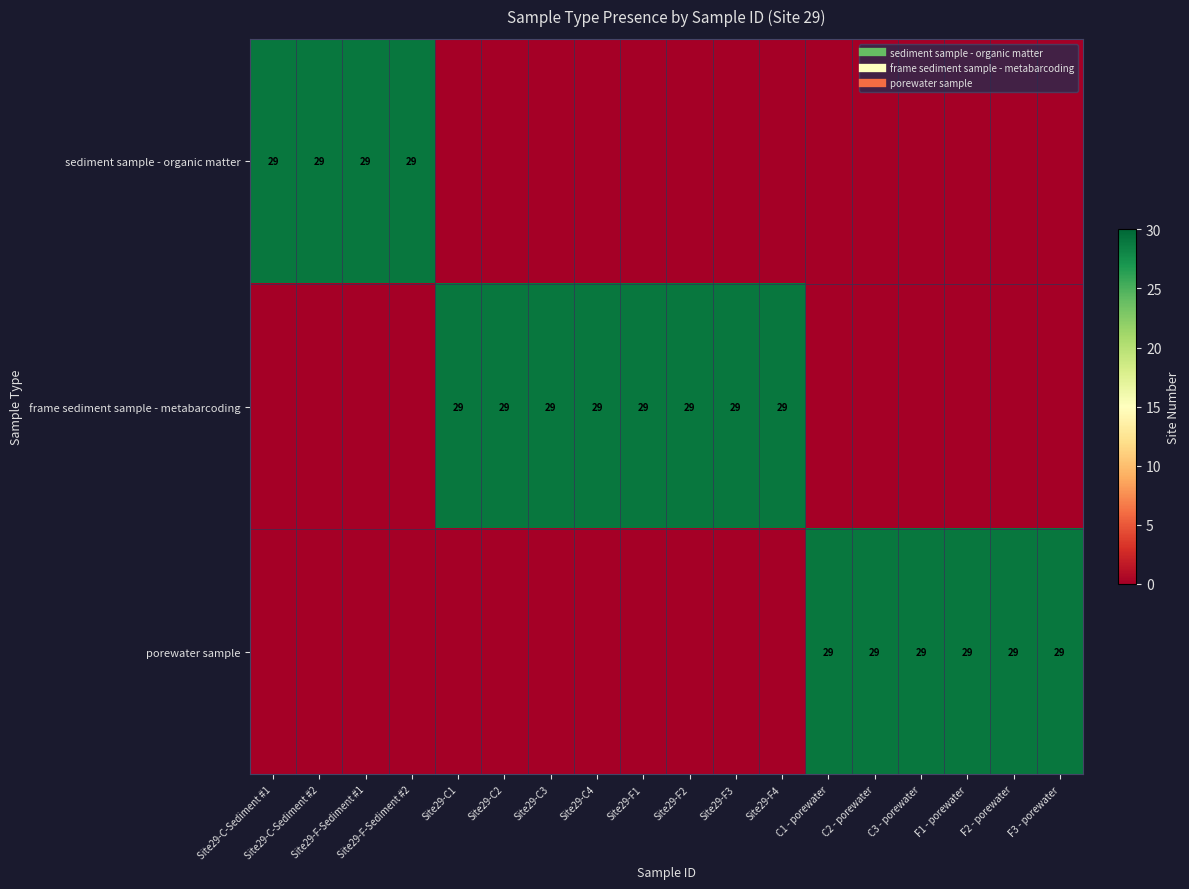

Which category has the highest value across all series?

Site29-C-Sediment #1